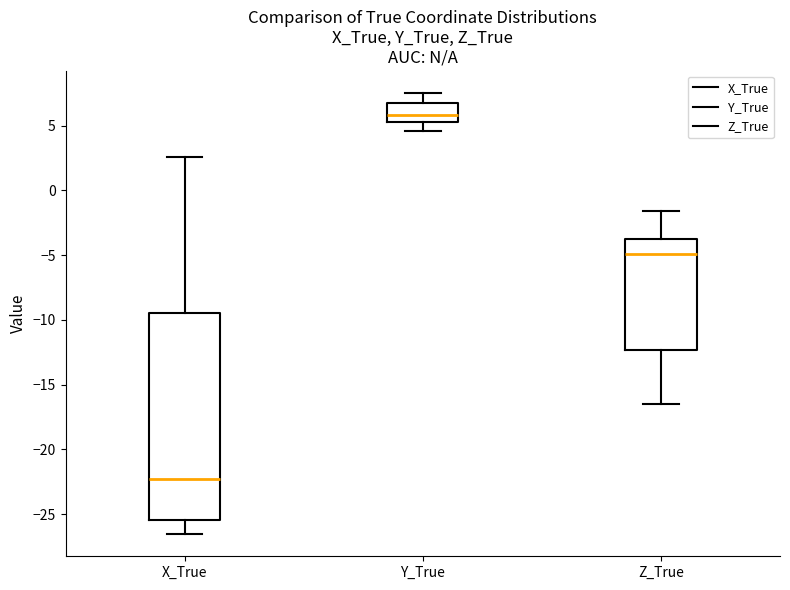

Where does the lower whisker of the box for Z_True end on the y-axis? The values are not printed on the chart, so give them approximately, as read against the axis.

-16.5